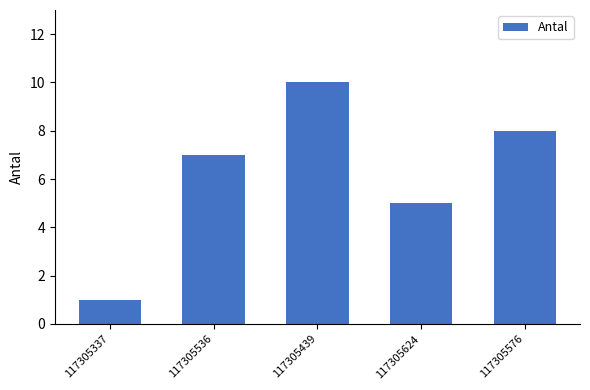

The value at 117305624 is 1. True or false?

False